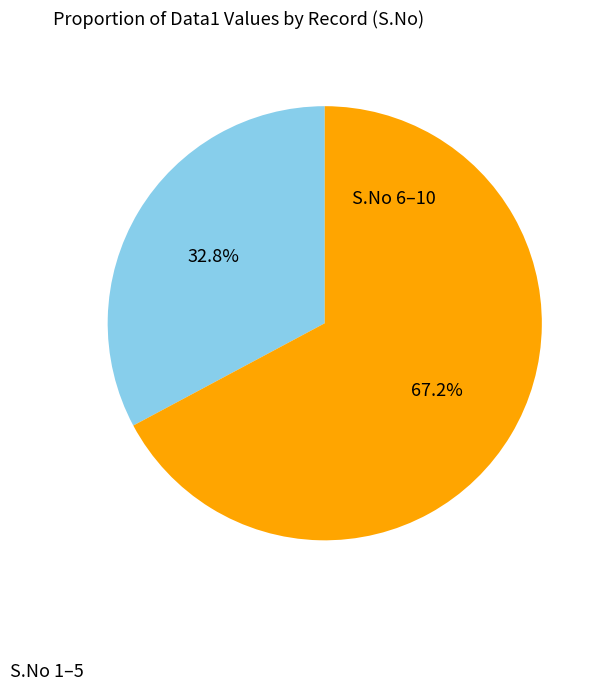

Does any single category account for the majority?

Yes